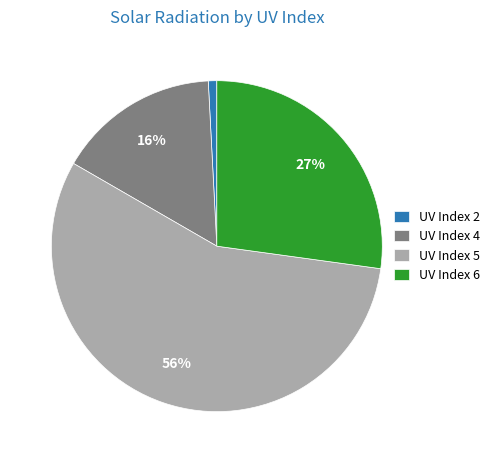

Approximately how many times larger is the value at UV Index 6 compared to UV Index 5?

0.5